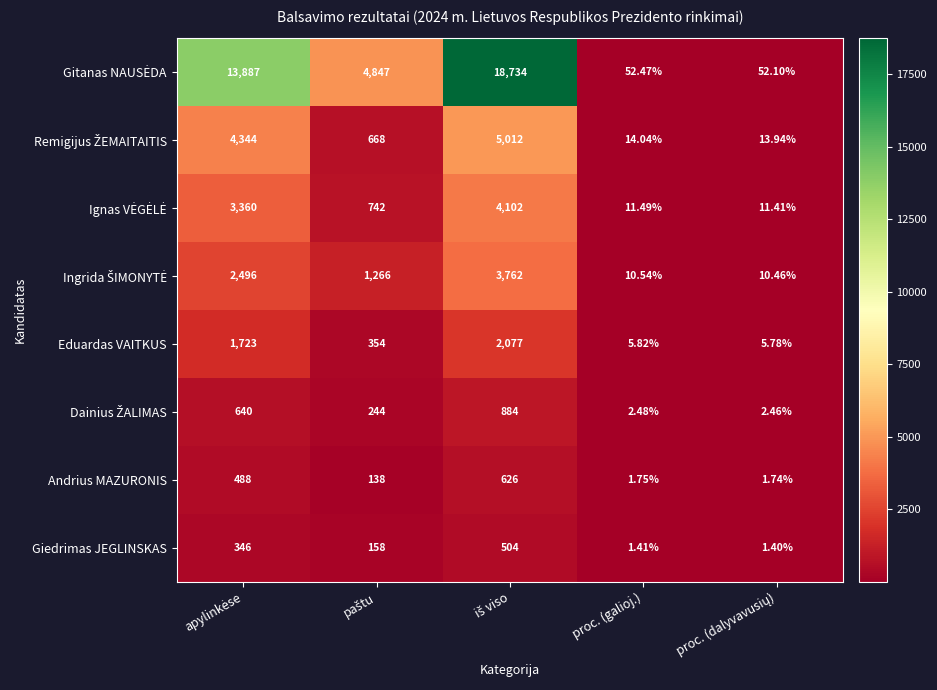

Which series has the largest range (max minus min)?

Gitanas NAUSĖDA